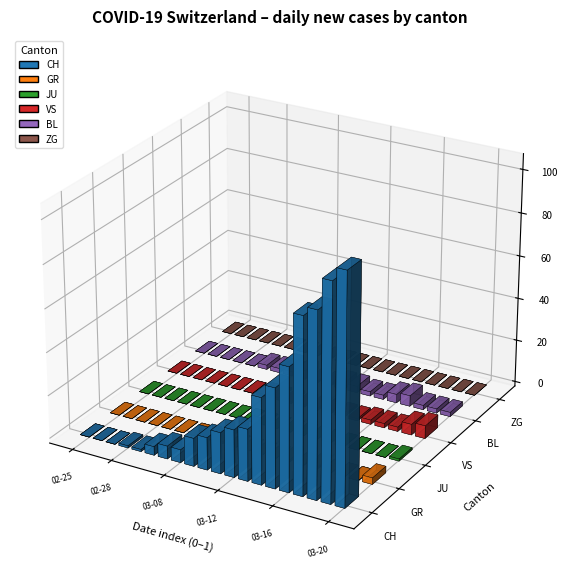

At which category does the chart reach its peak across all series?

2020-03-20